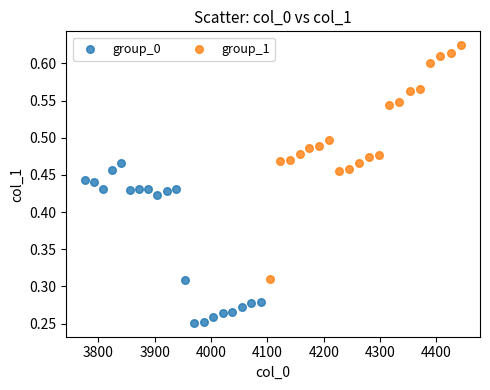

Which series reaches the minimum Y coordinate?

group_0